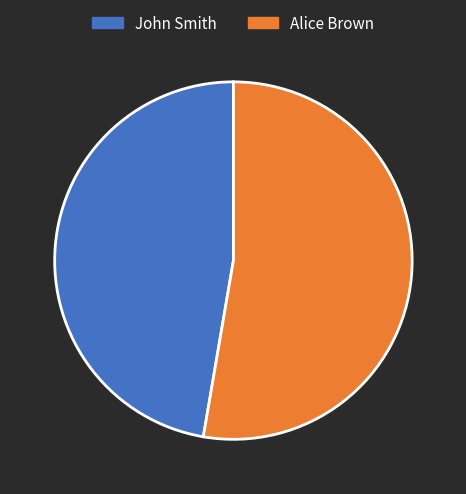

Which category has the biggest portion of the pie?

Alice Brown